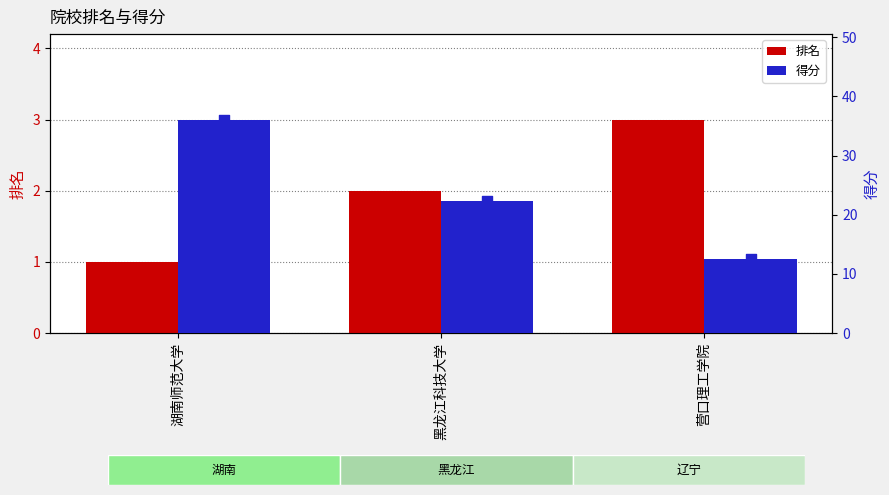

Is the value of 排名 at 湖南师范大学 greater than the value of 得分 at 黑龙江科技大学?

No